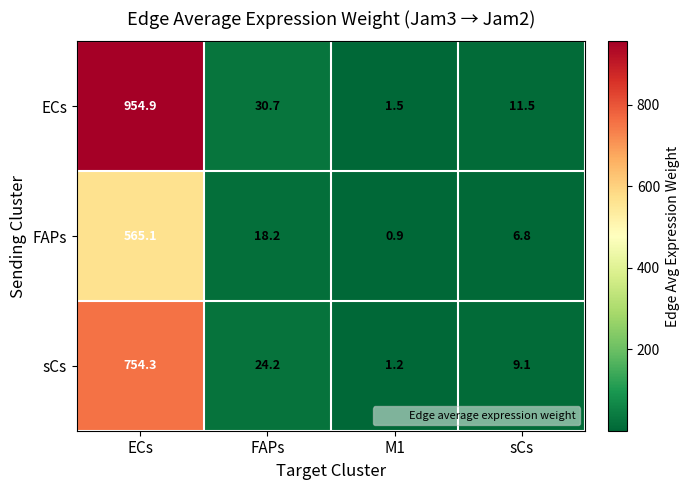

Which label corresponds to the smallest value in the chart?

M1